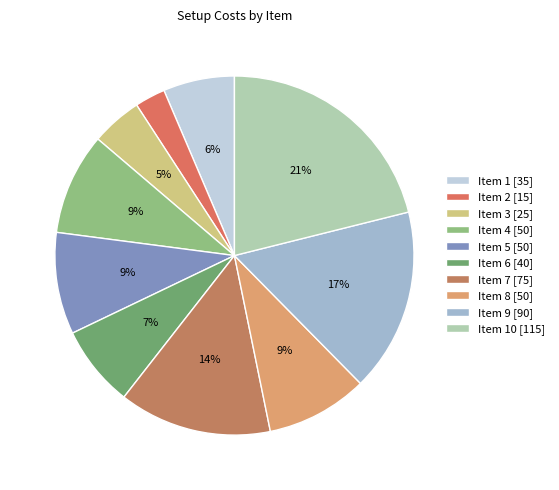

Count the number of slices in the pie.

10